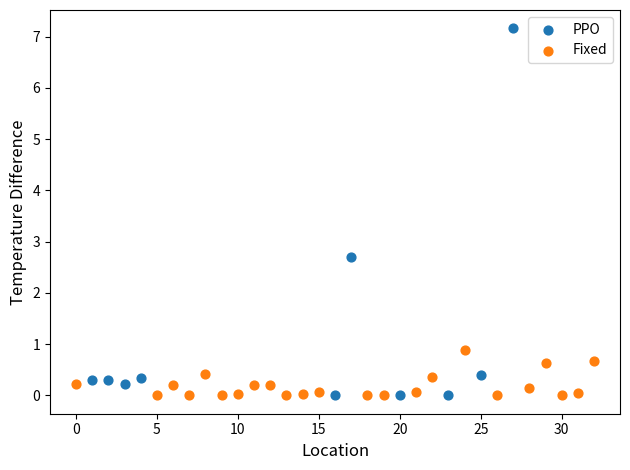

What are all the series names shown in the legend?

PPO, Fixed